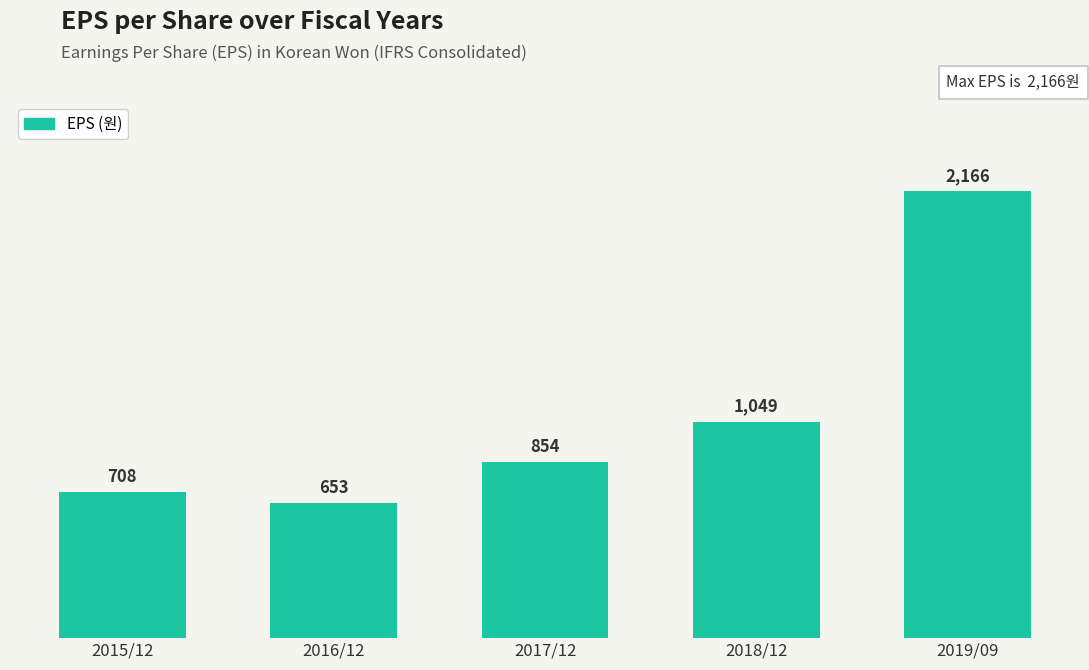

Reading right to left, what are all the values shown in this chart?

2019/09=2166	2018/12=1049	2017/12=854	2016/12=653	2015/12=708